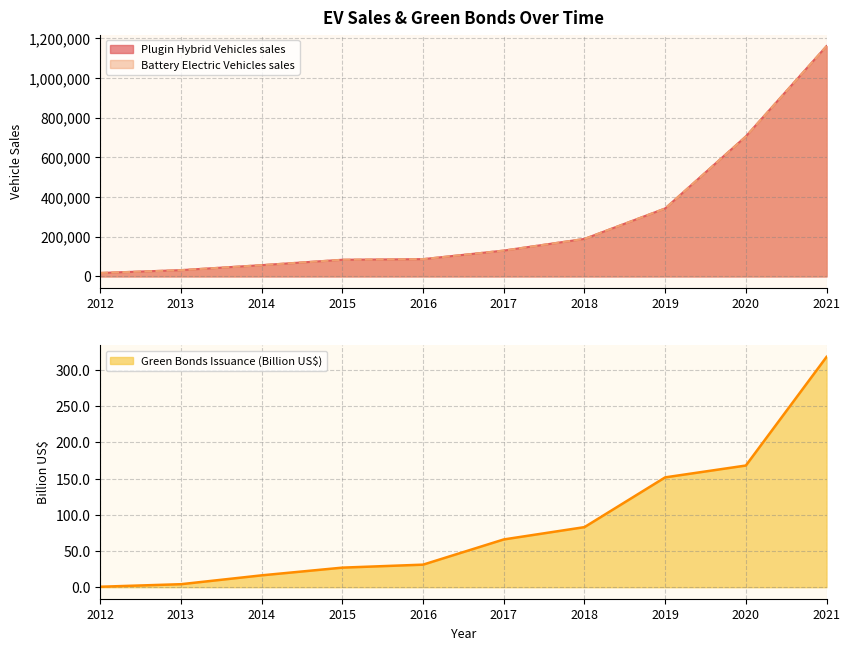

How many categories are shown in the chart?

10